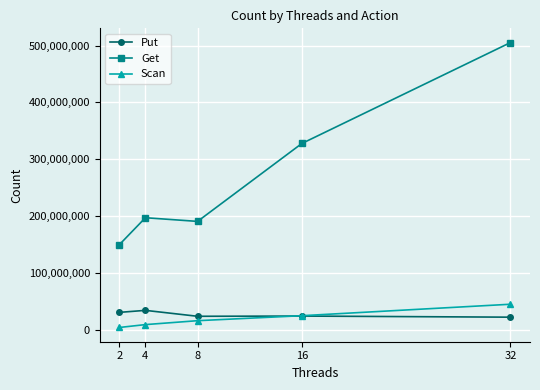

The value of Scan at 8 is 15807785. True or false?

True